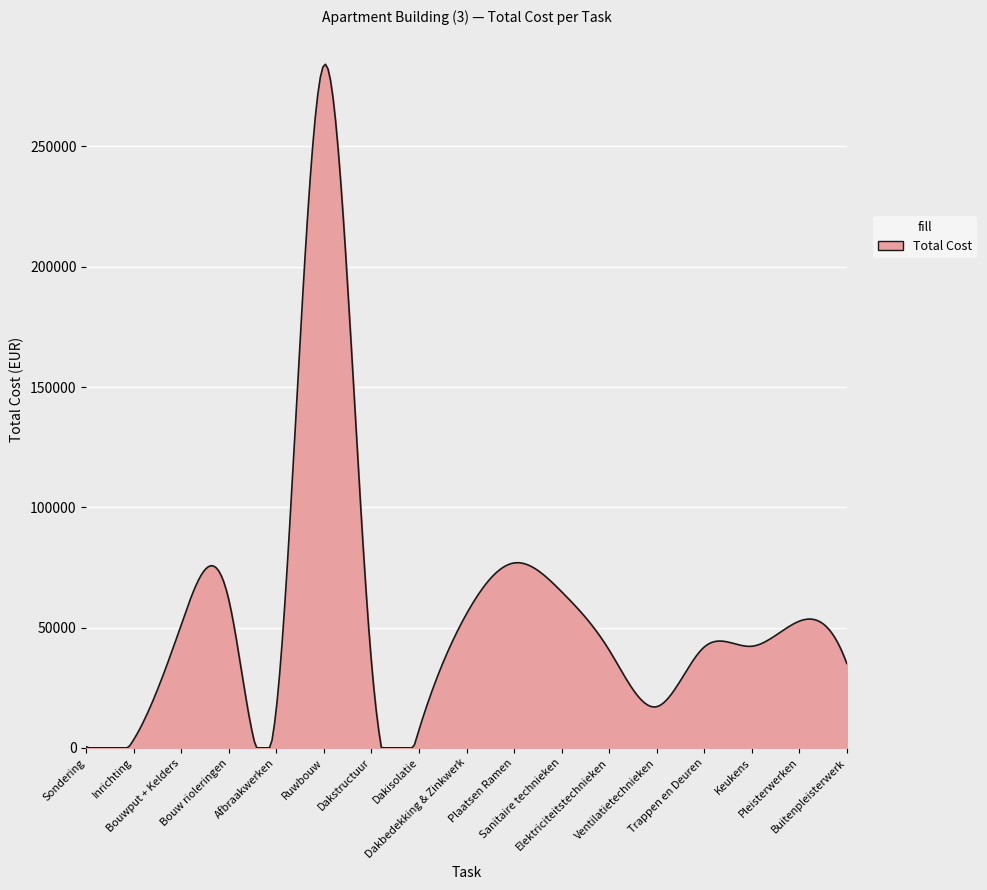

What is the sum of all values?

16513352.6